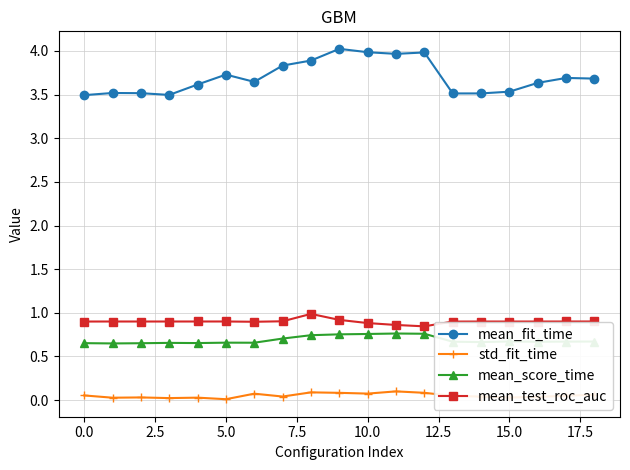

Which series has the widest spread of values?

mean_fit_time